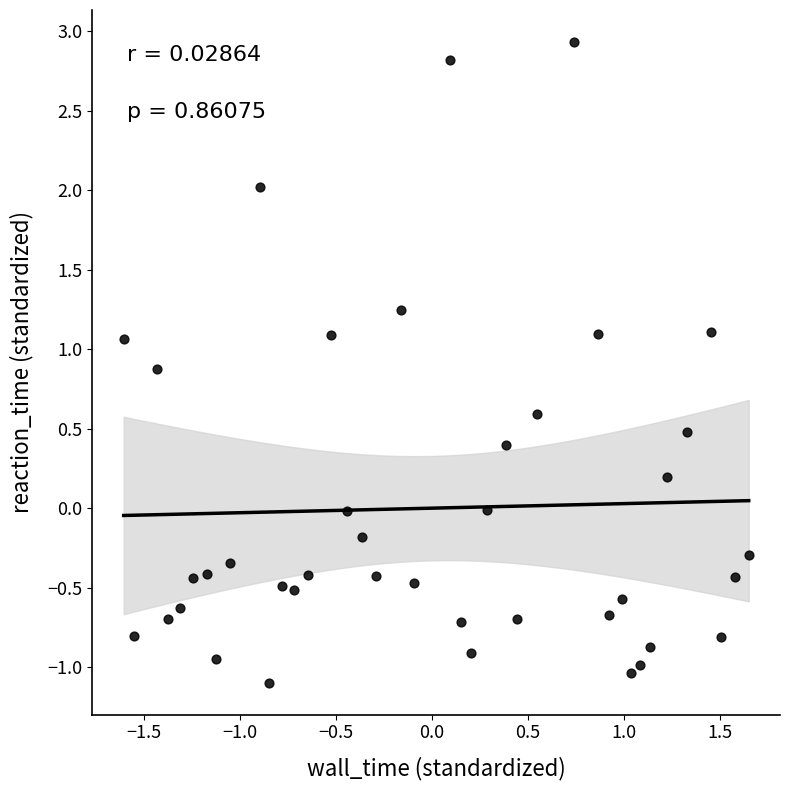

What is the range of X values (max minus min)?

3.3